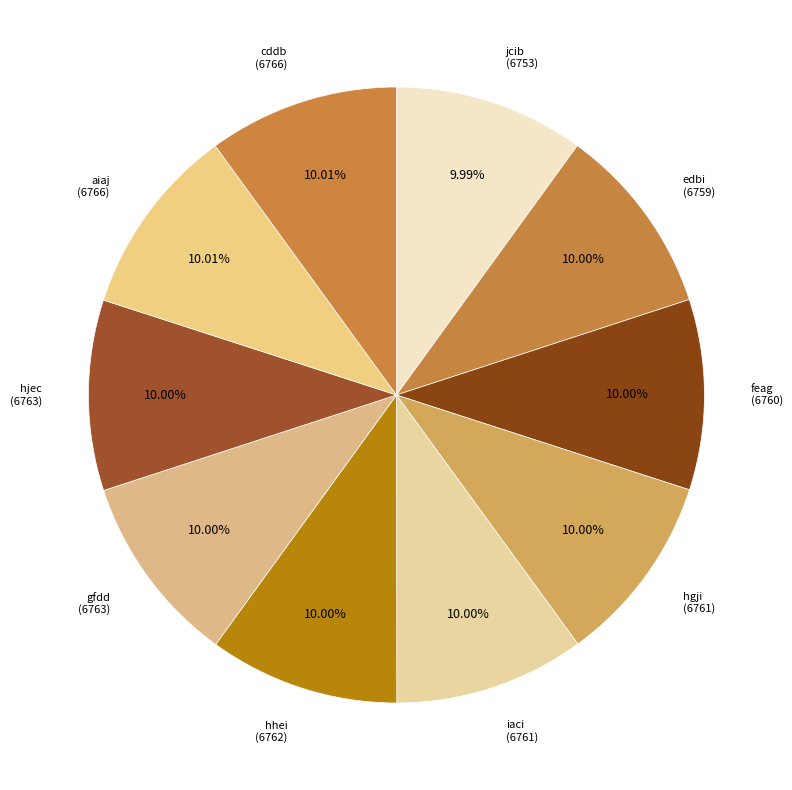

Is there a majority slice in this chart?

No